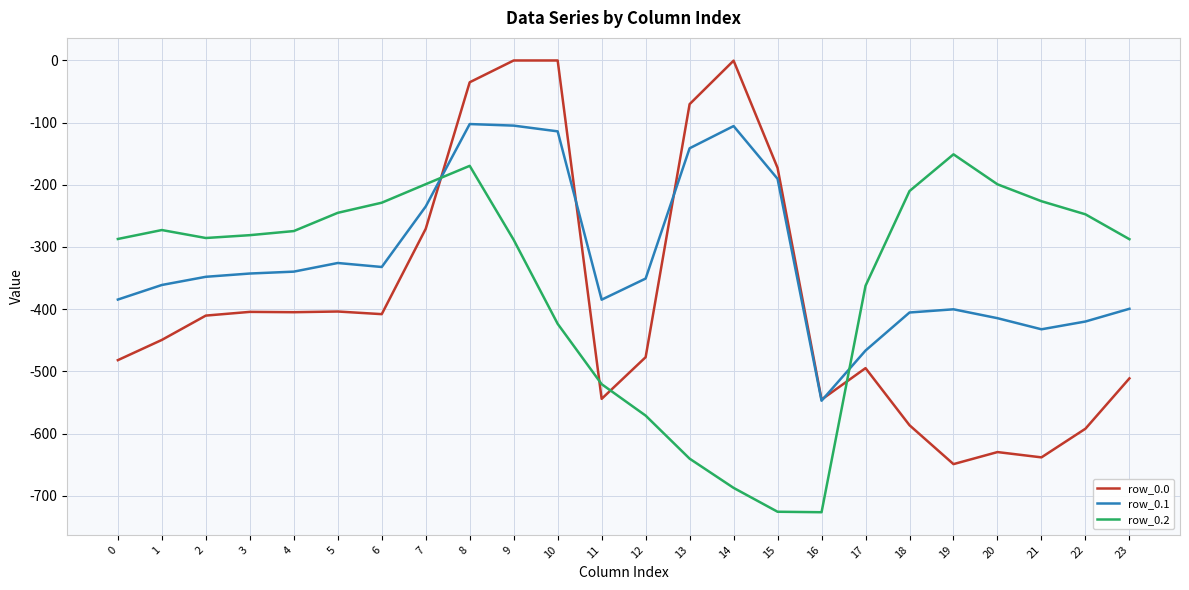

The row_0.1 series shows -190.4 at 15. True or false?

True